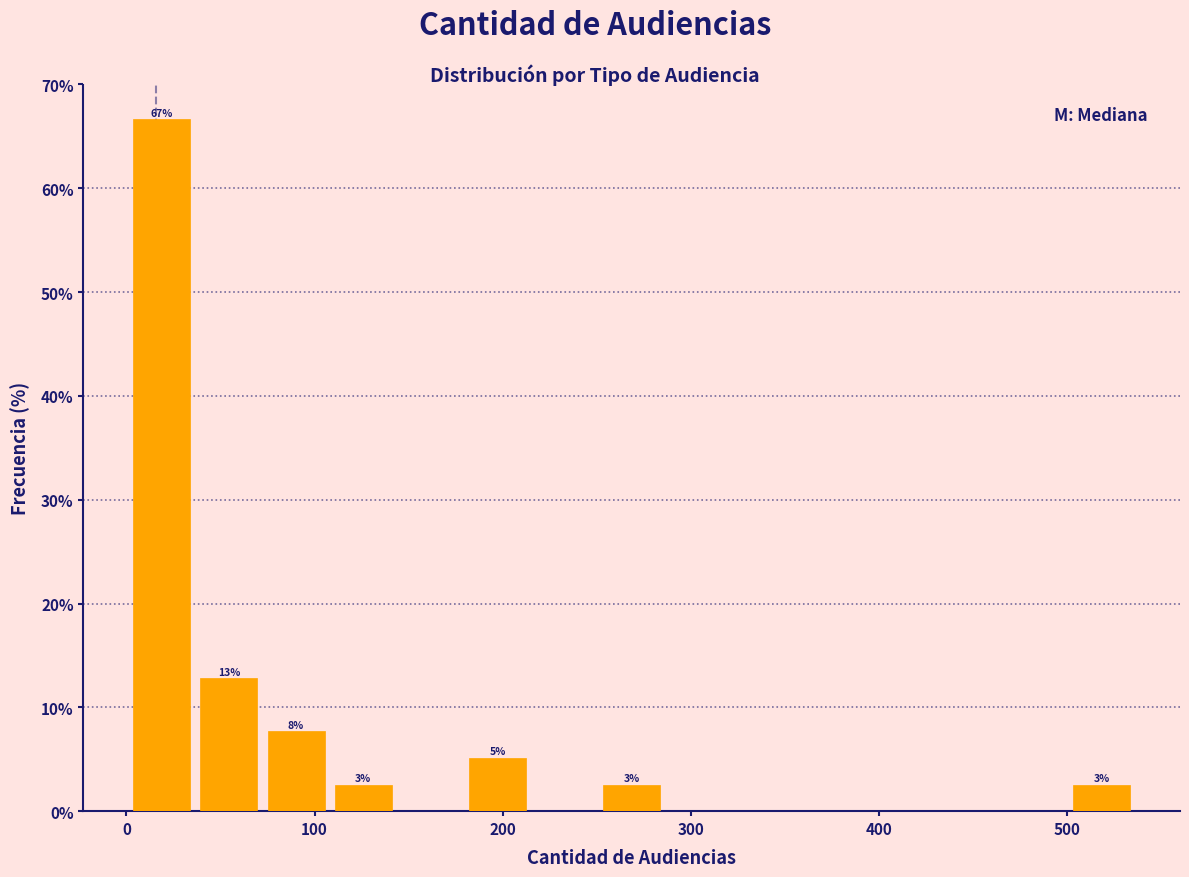

Around what value on the x-axis is the tallest bar? Give the approximate position of its centre, as read against the axis.

20